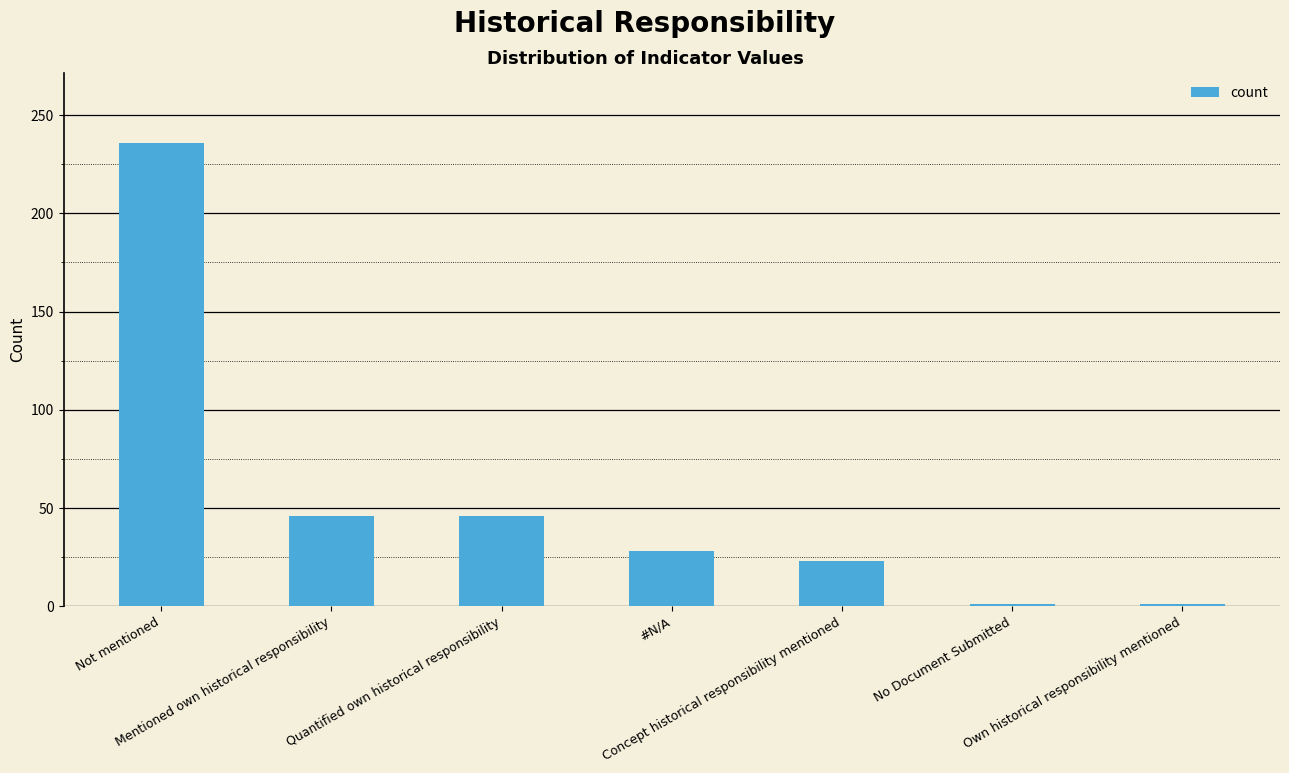

How many bars are there in total?

7